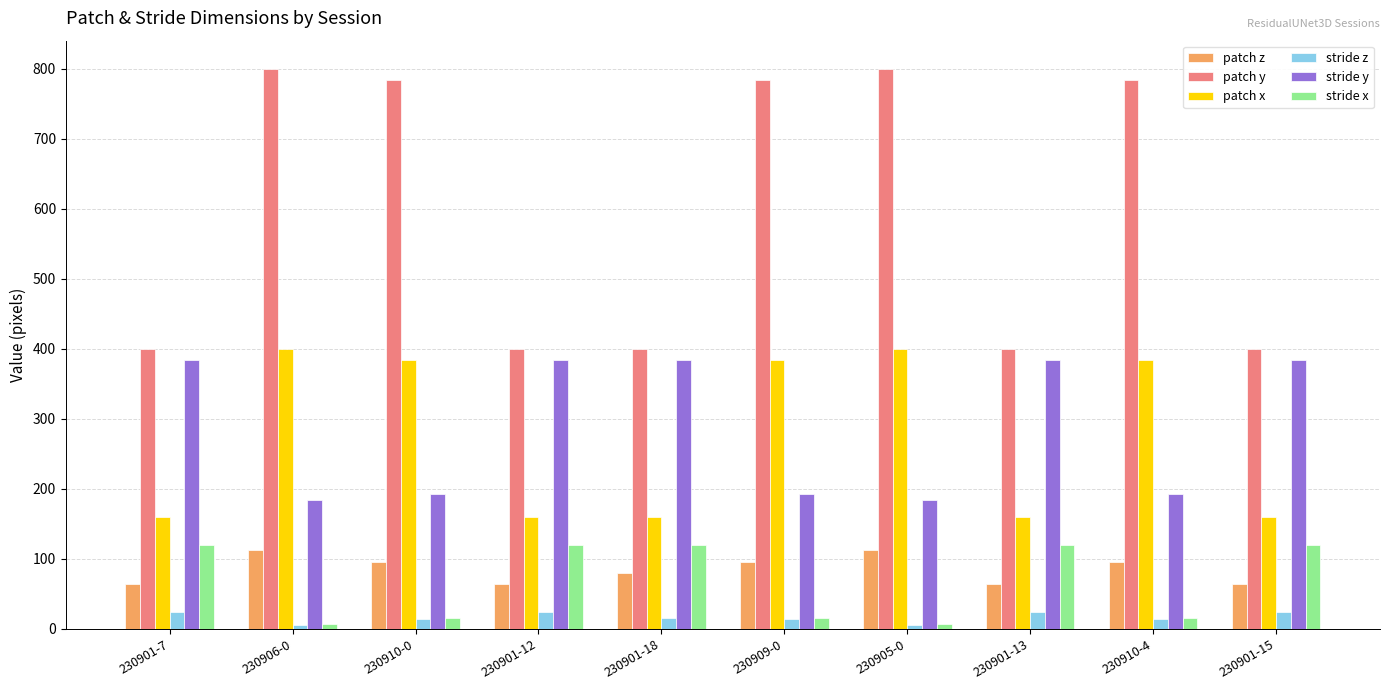

Which series has the largest total across all categories?

patch y